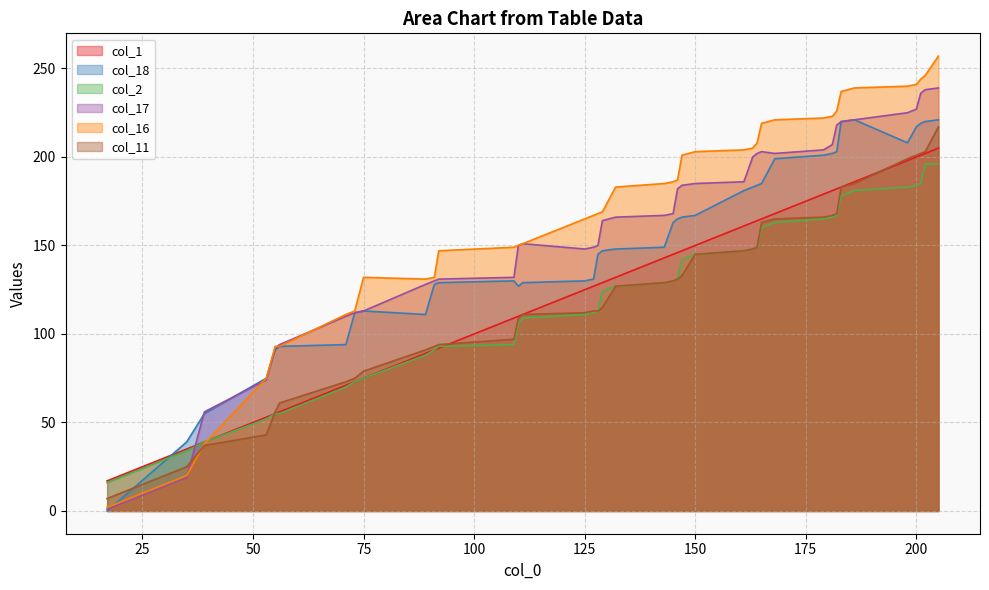

True or false: col_2 has more than 1 interior local peaks.

False